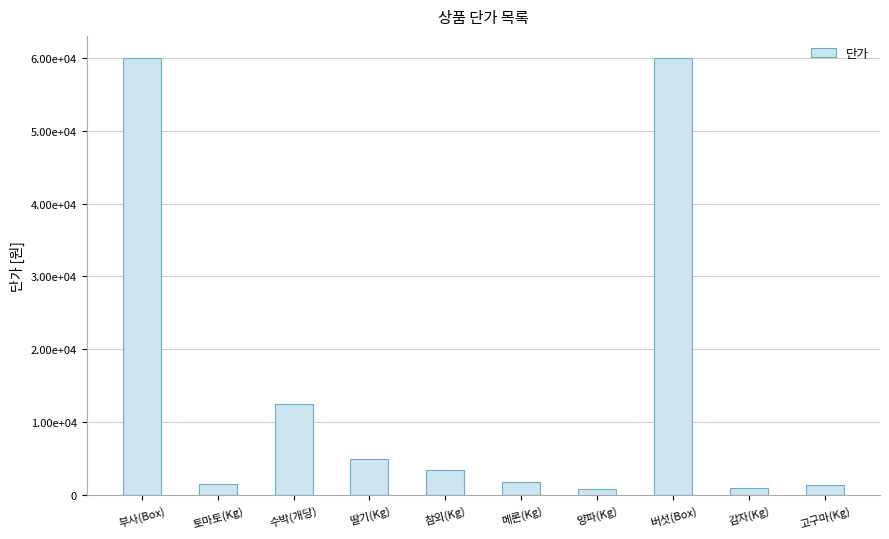

The chart shows a value of 1380 at 고구마(Kg). True or false?

True